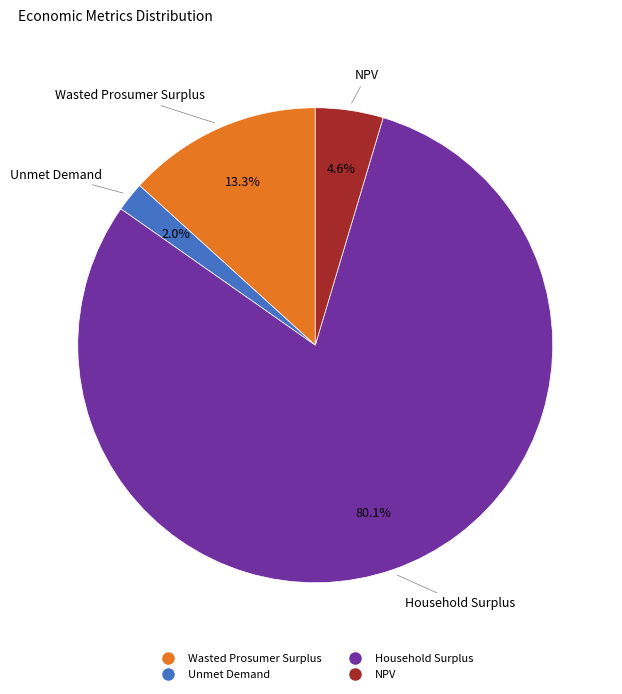

True or false: Unmet Demand accounts for 2% of the total.

True